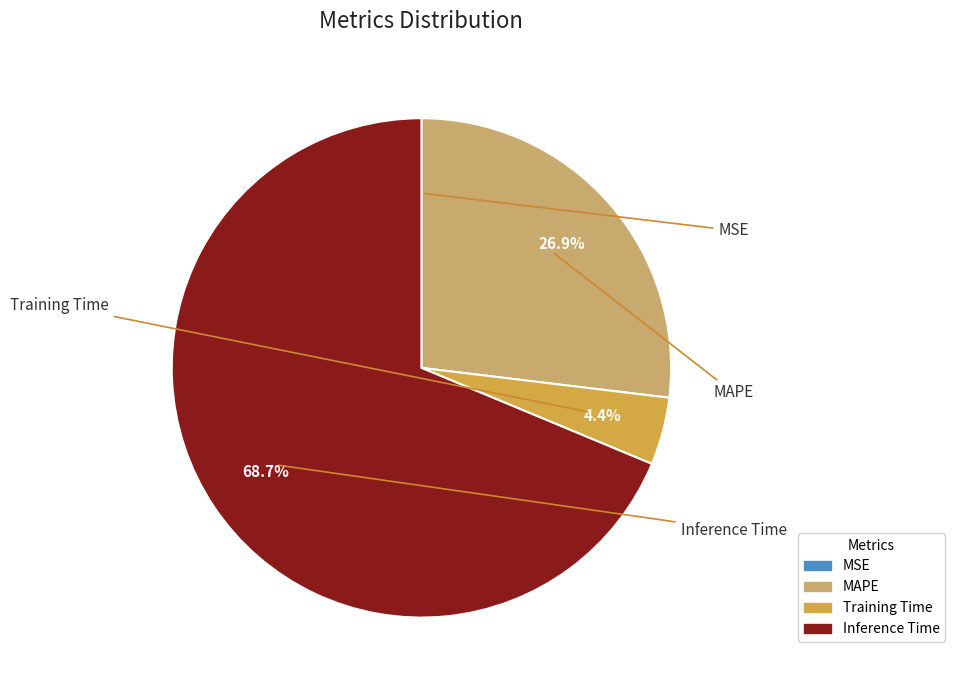

Which has a higher value, Training Time or MAPE?

MAPE